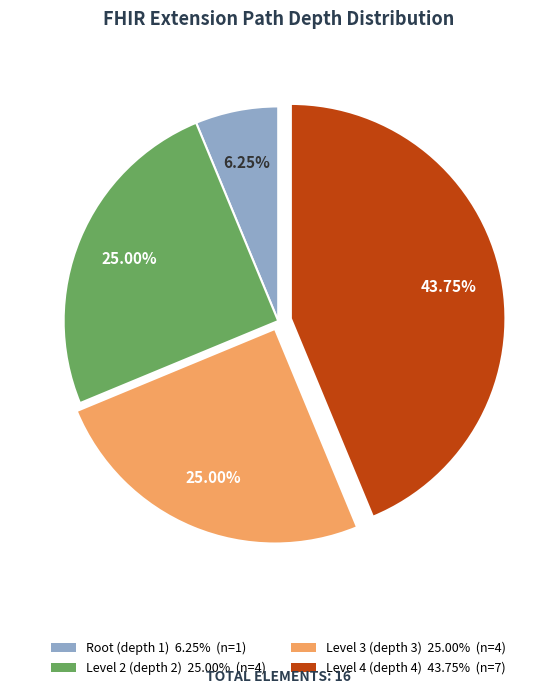

Is there a majority slice in this chart?

No